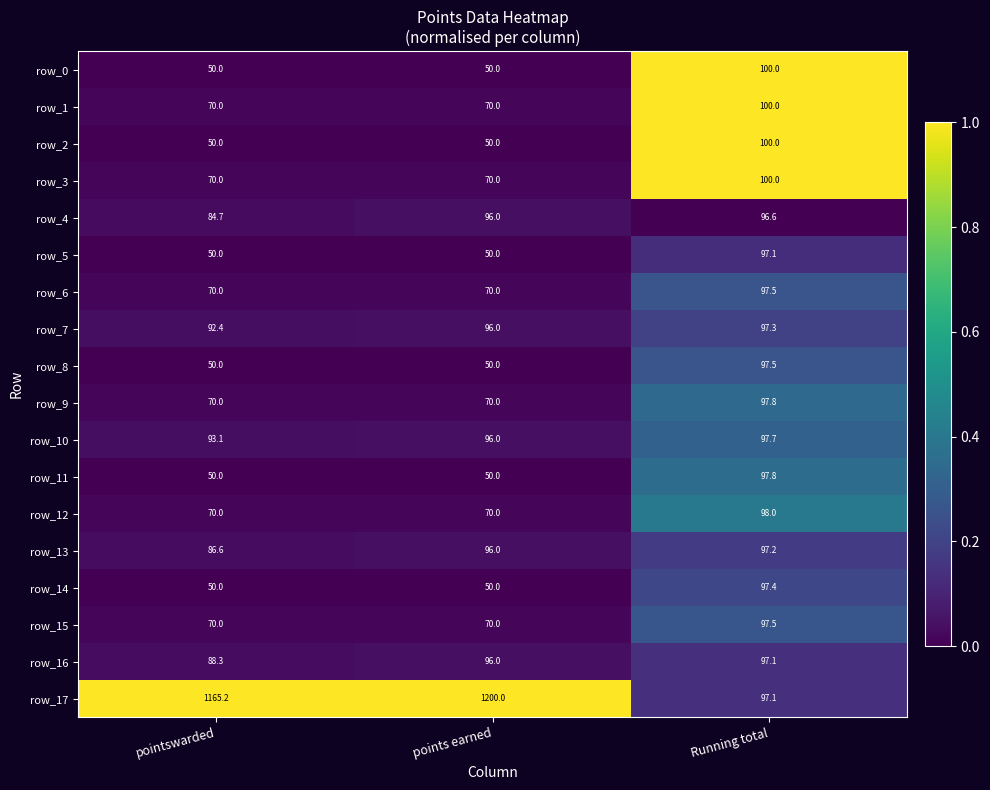

What is the sum of all row_8 values?

197.5